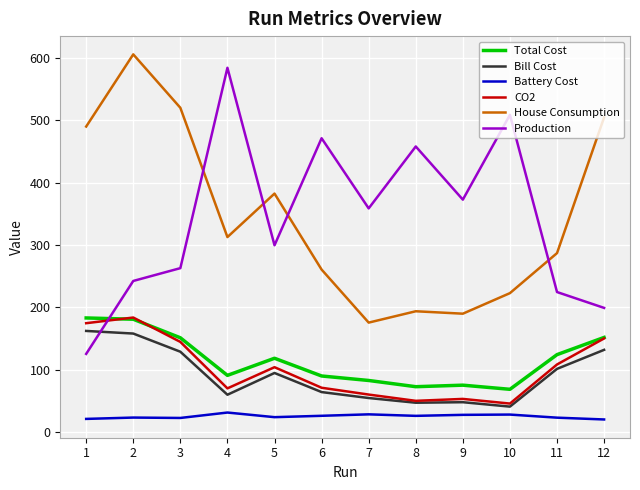

True or false: CO2 and Battery Cost cross at least once.

False